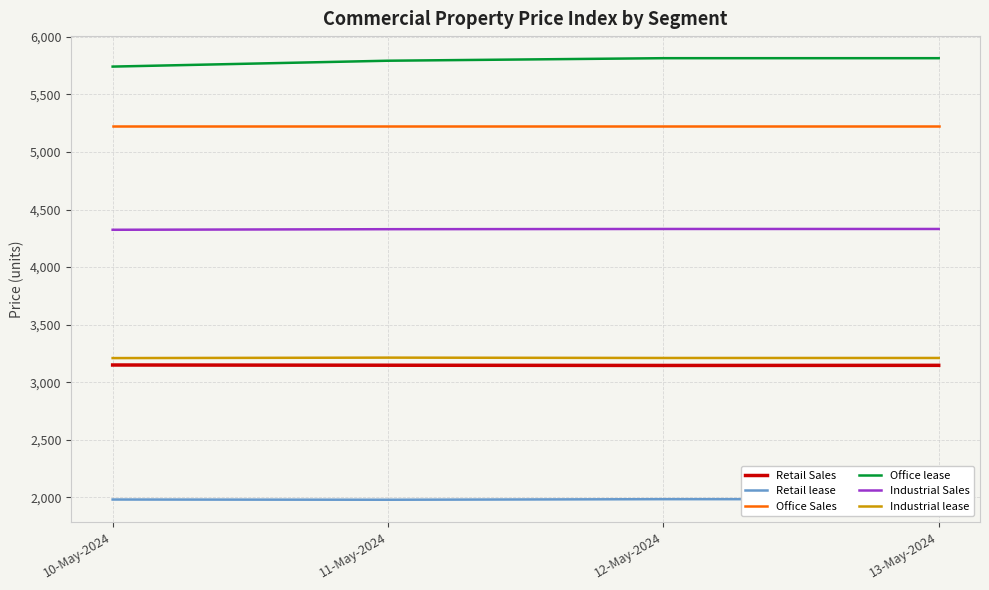

What is the average value of the Retail Sales series?

3147